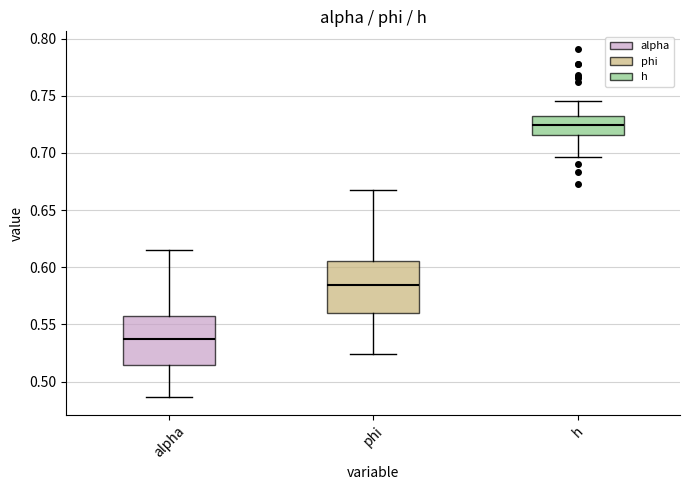

Which box's median line is the lowest?

alpha